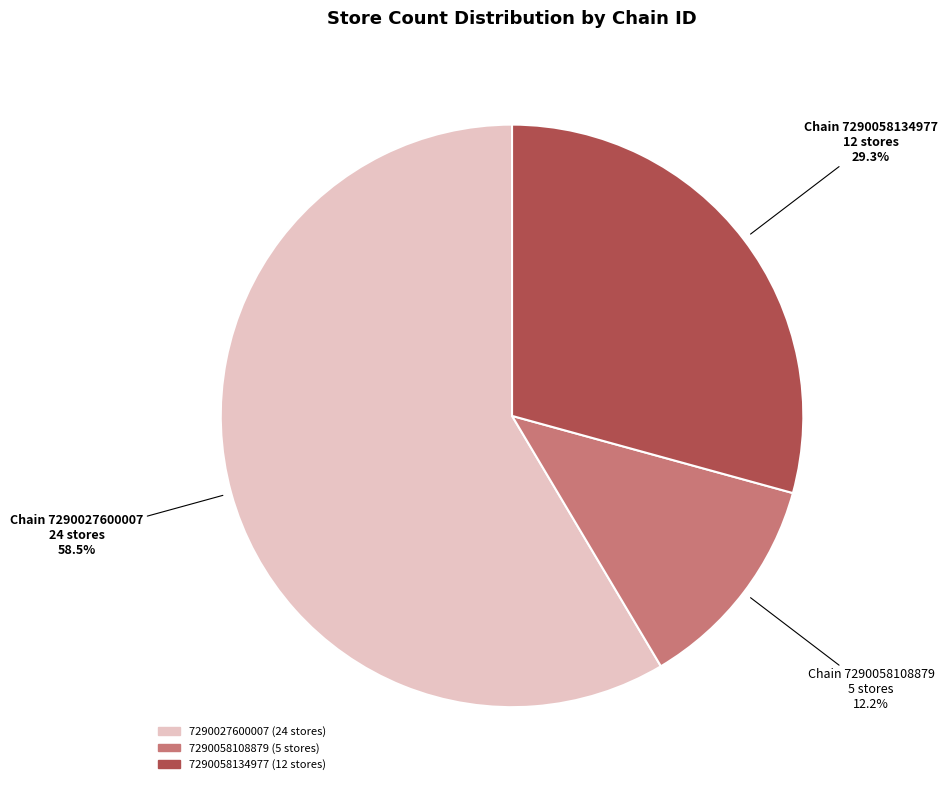

Approximately how many times larger is the value at 7290058108879 compared to 7290058134977?

0.4